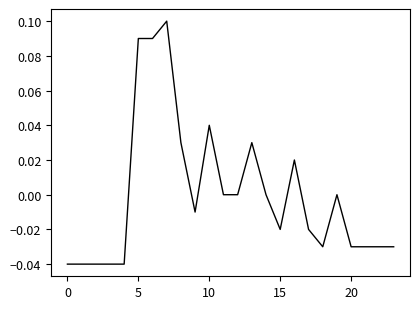

What is the difference between the maximum and minimum values?

0.1